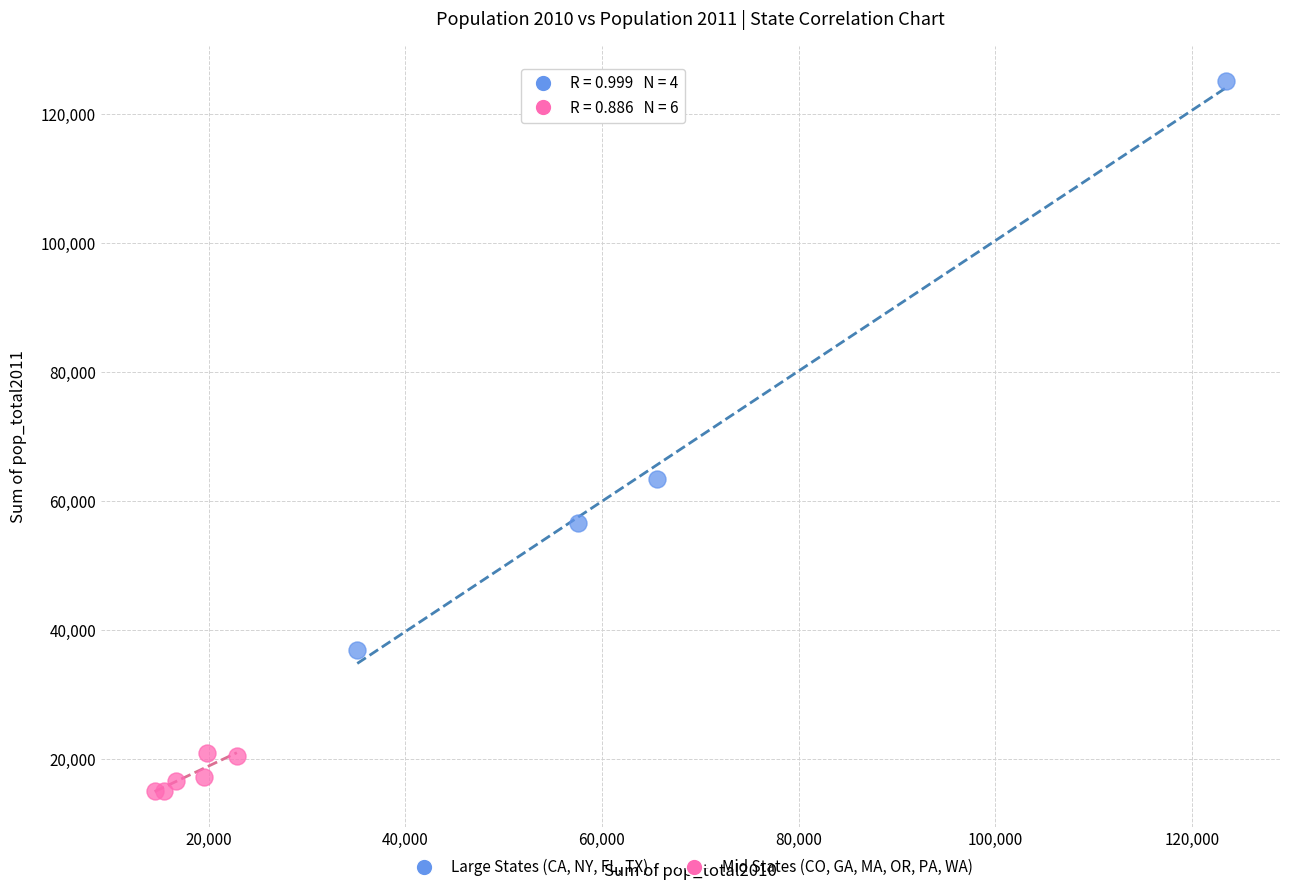

Which series contains the lowest Y value?

Mid States (CO, GA, MA, OR, PA, WA)